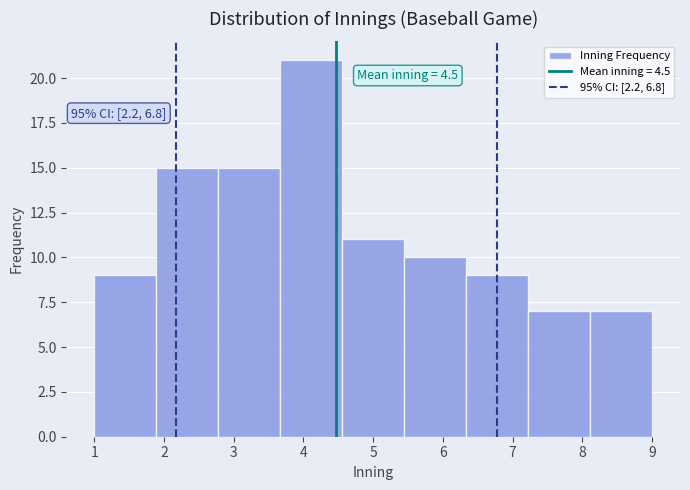

Which range on the x-axis has the tallest bar?

3.7 to 4.6